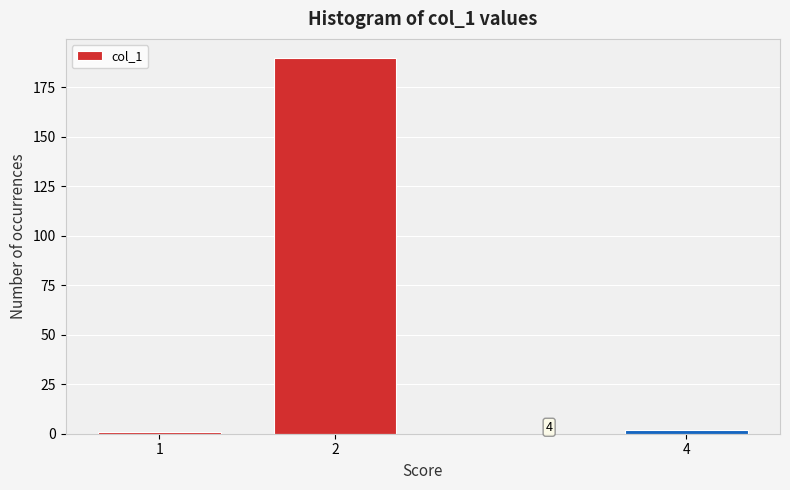

Reading left to right, extract all data points from this chart.

1	190	2